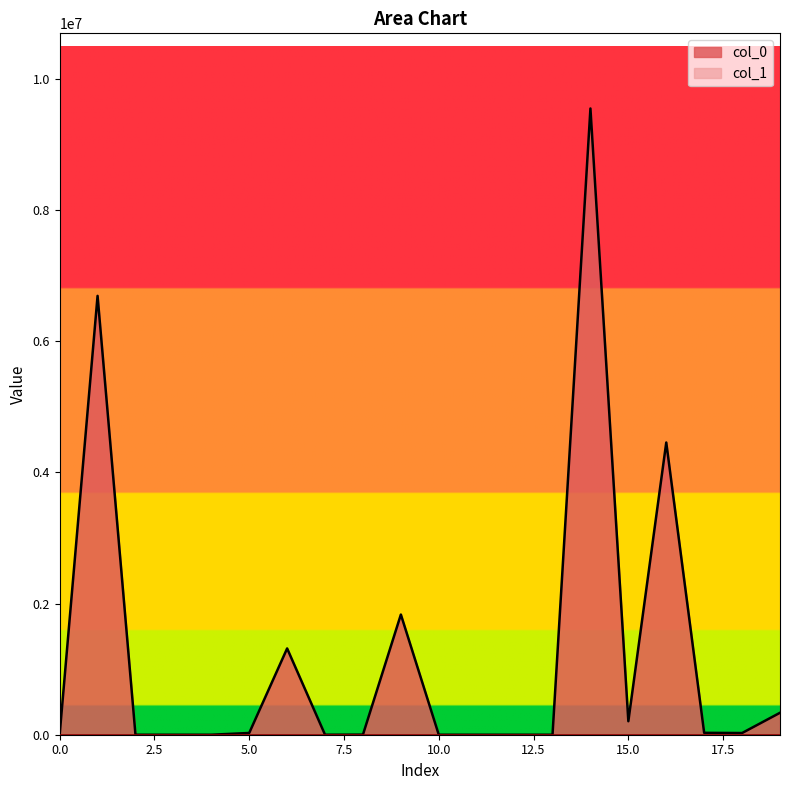

Which series has the largest range (max minus min)?

col_0